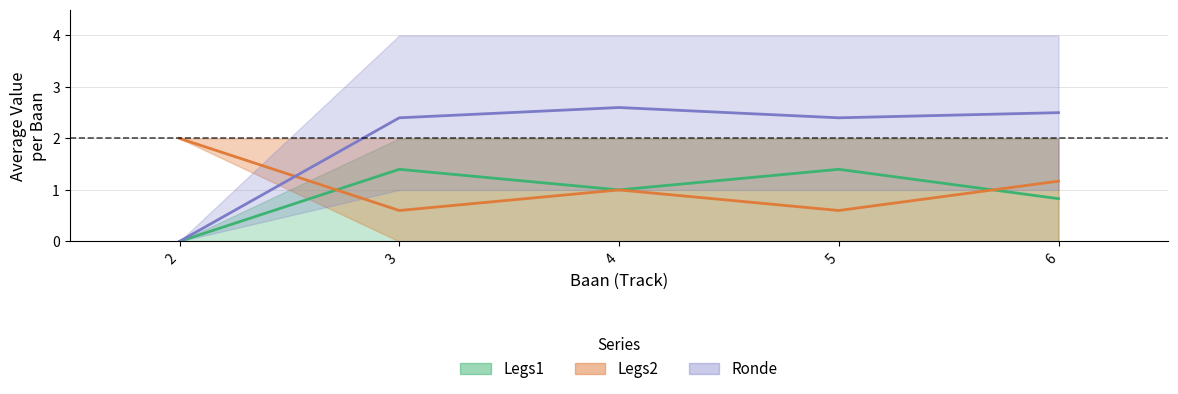

Is the value of avg_legs2 at 6 greater than the value of avg_legs1 at 6?

Yes